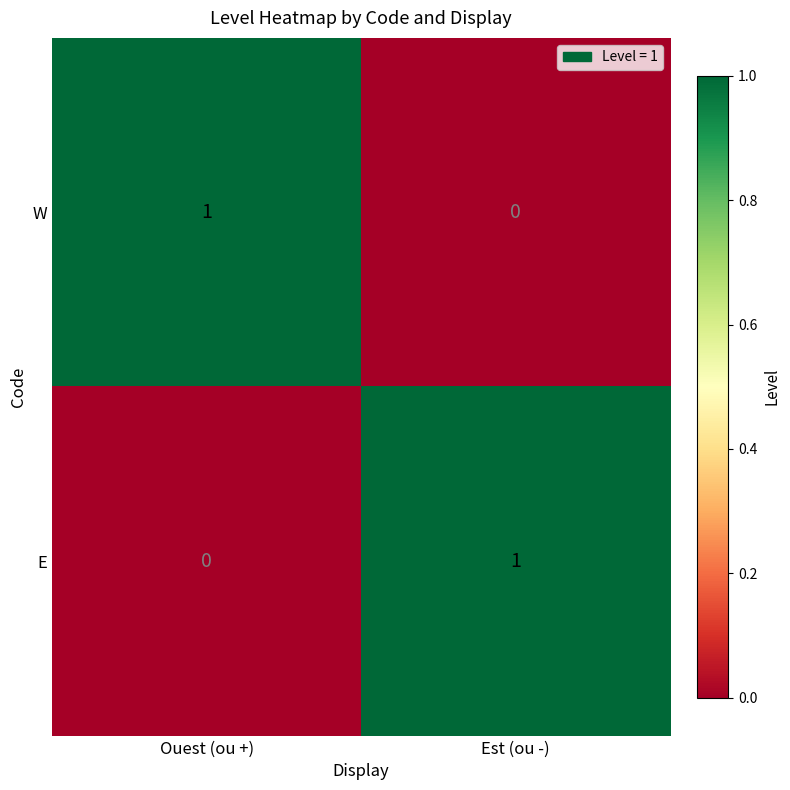

At Est (ou -), list the series in order from largest to smallest.

E, W